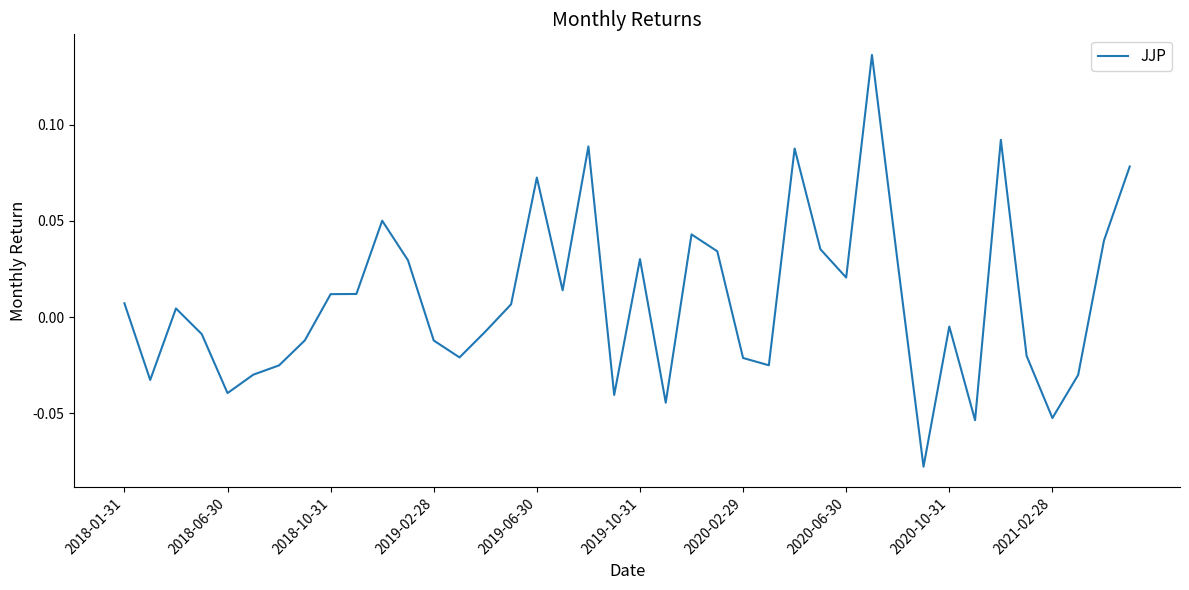

Does the chart have visible grid lines?

No